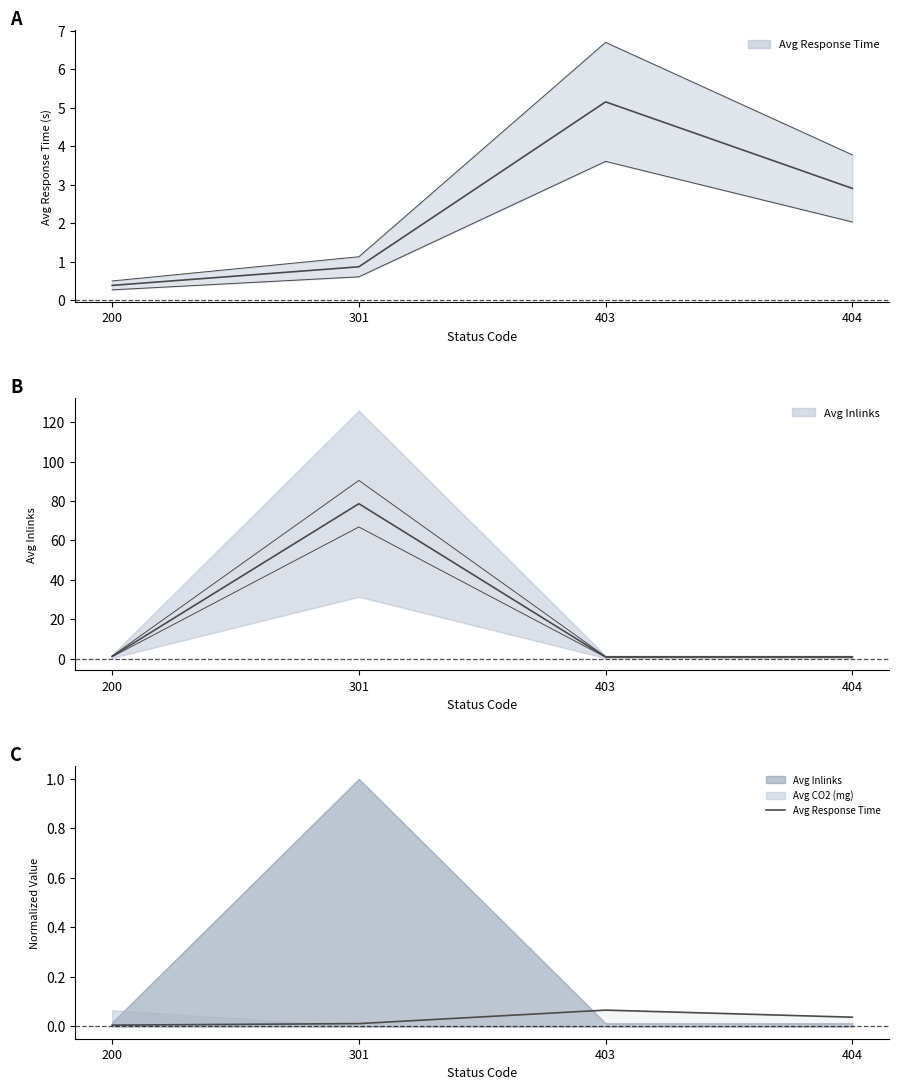

List the labels in order of value, largest first.

403, 404, 301, 200